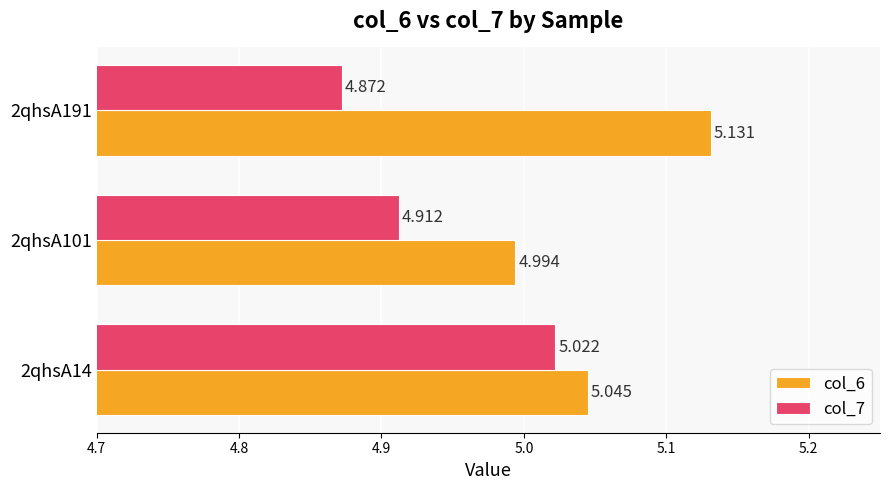

At which category does the chart reach its minimum across all series?

2qhsA191